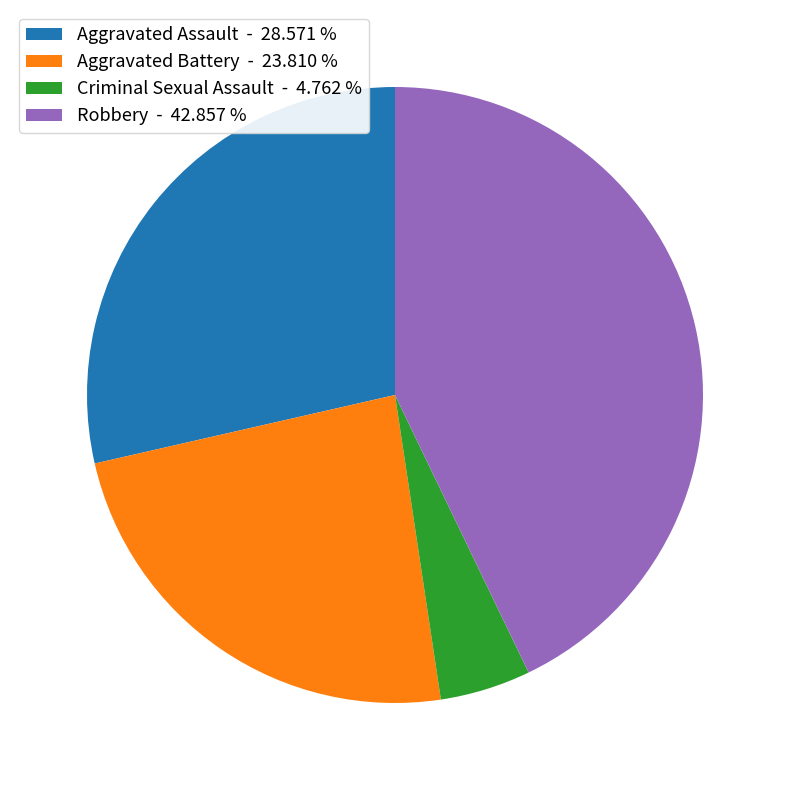

Between Criminal Sexual Assault - 4.762 % and Aggravated Assault - 28.571 %, which is larger?

Aggravated Assault - 28.571 %